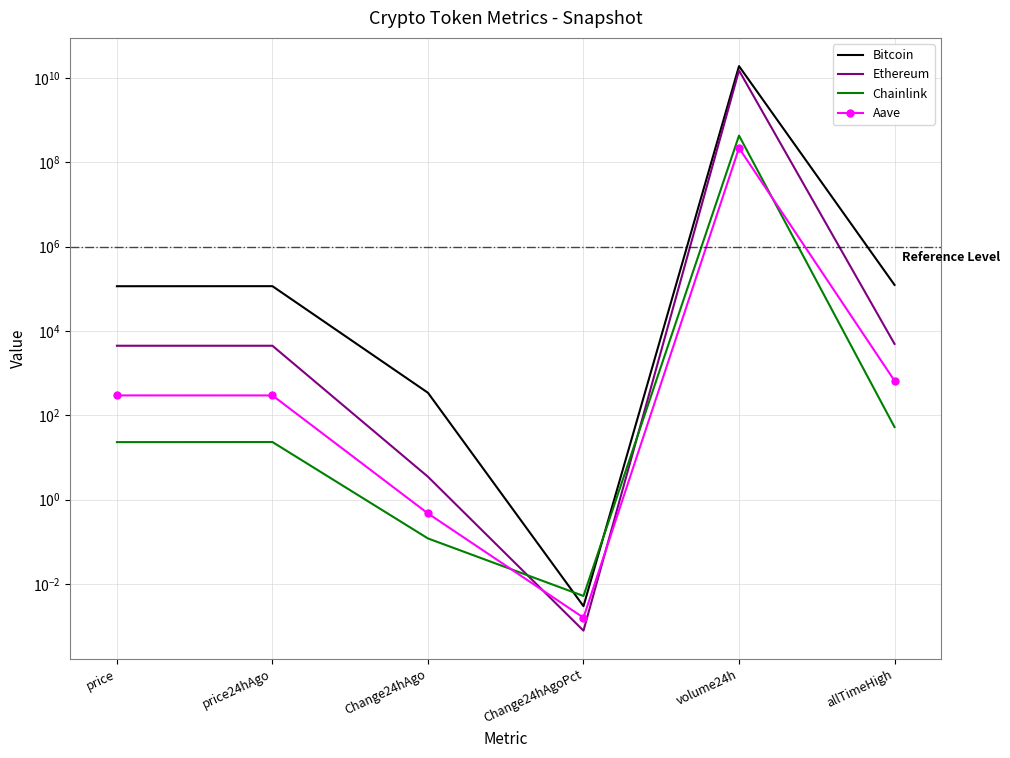

The value of Ethereum at price is 2406.9. True or false?

False